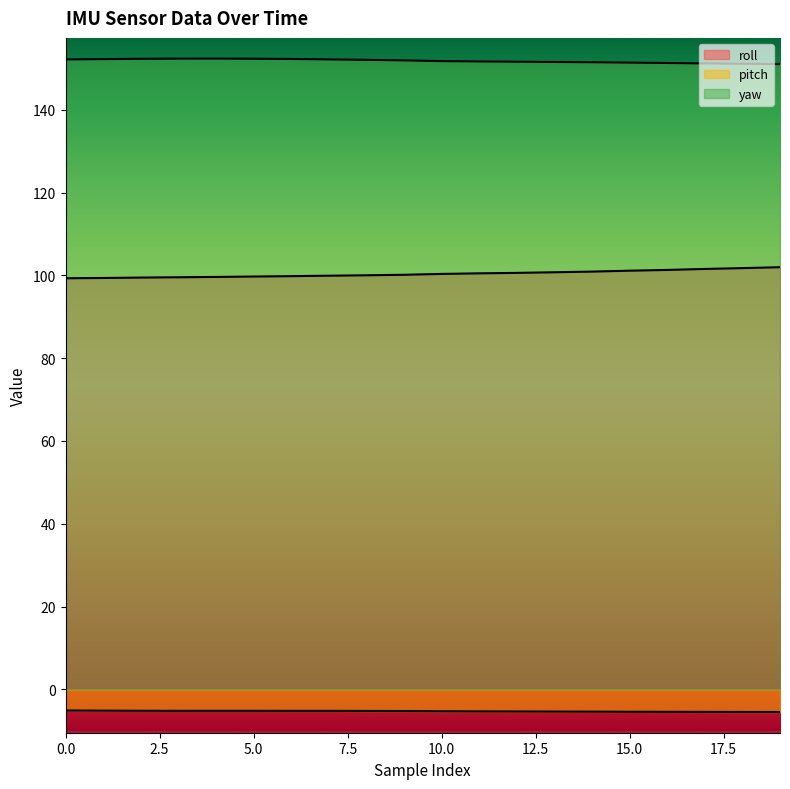

True or false: pitch and roll intersect in this chart.

False